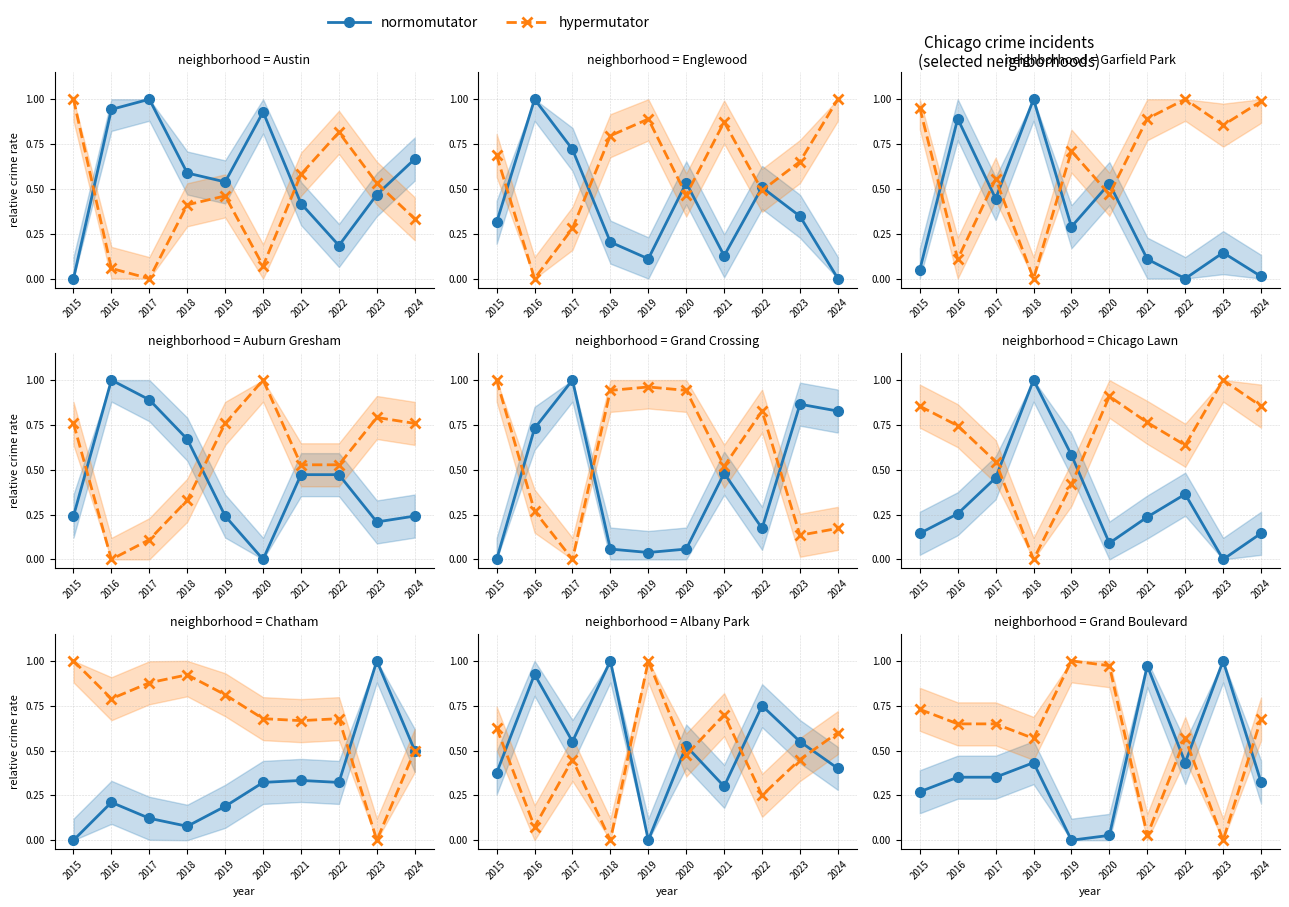

Rank the series by their maximum value, from lowest to highest.

normomutator, hypermutator